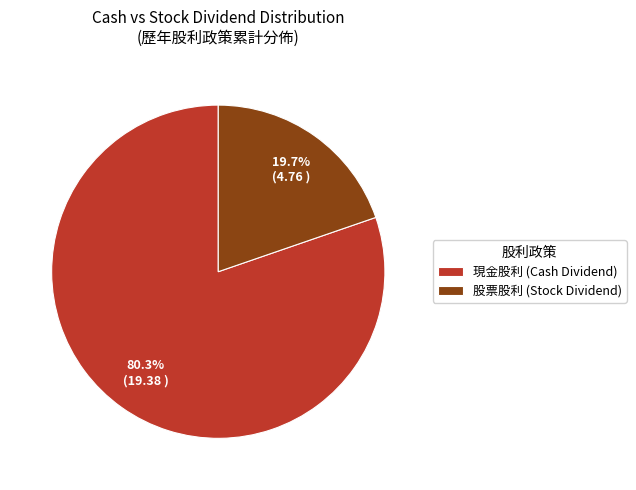

Between 現金股利 (Cash Dividend) and 股票股利 (Stock Dividend), which is larger?

現金股利 (Cash Dividend)